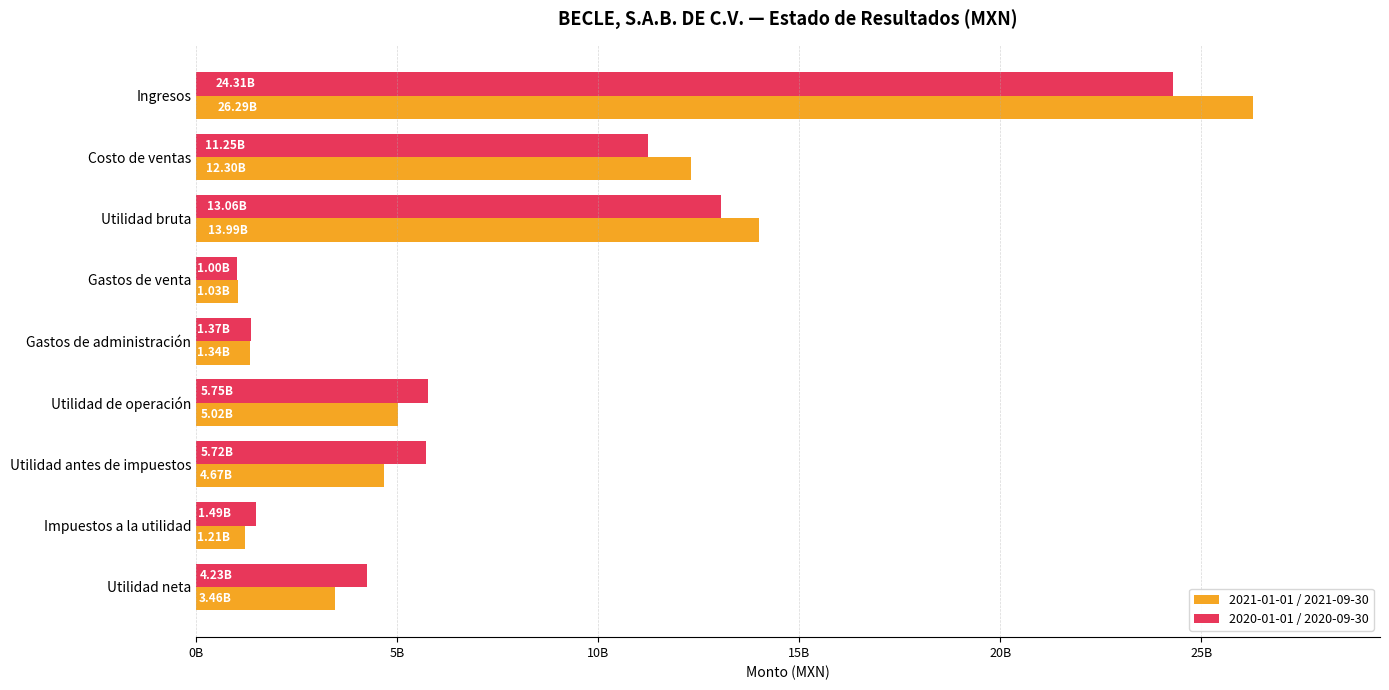

What position from the right is Impuestos a la utilidad?

2